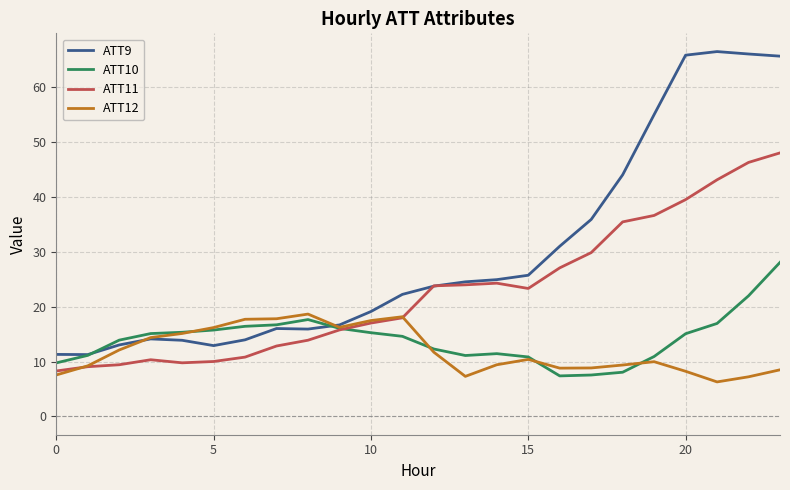

Rank the series by their maximum value, from lowest to highest.

ATT12, ATT10, ATT11, ATT9